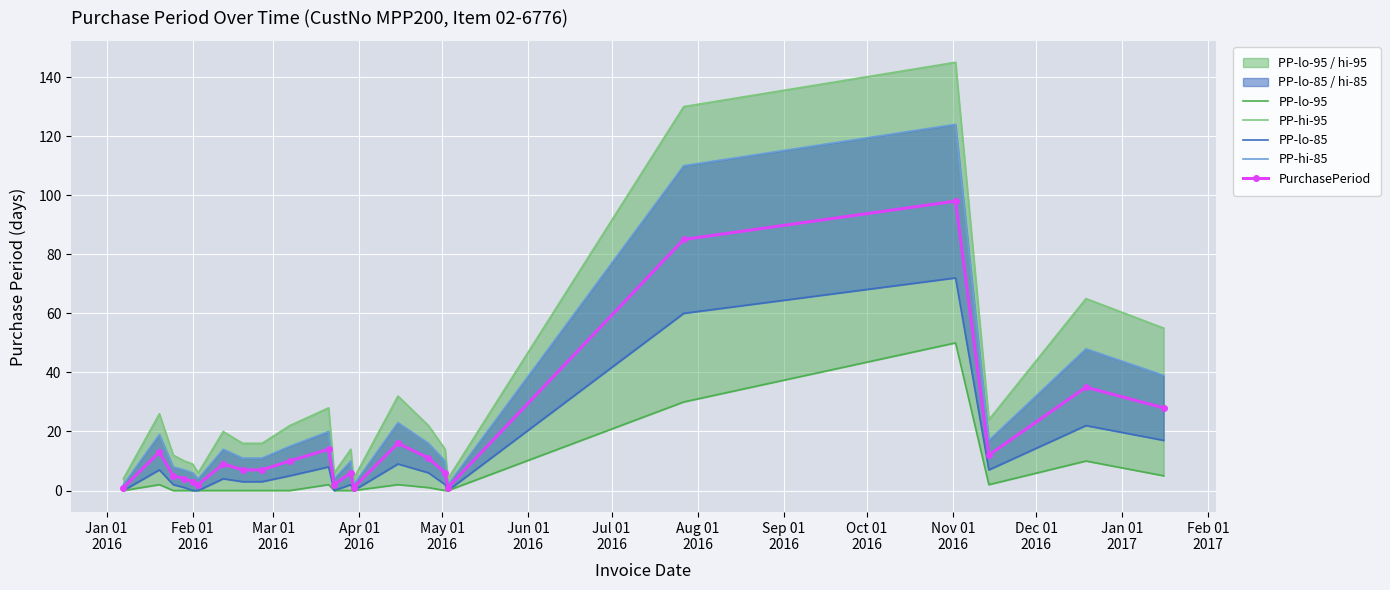

Is the value of PP-hi-95 at Nov 01
2016 greater than the value of PP-lo-95 at Mar 01
2016?

Yes